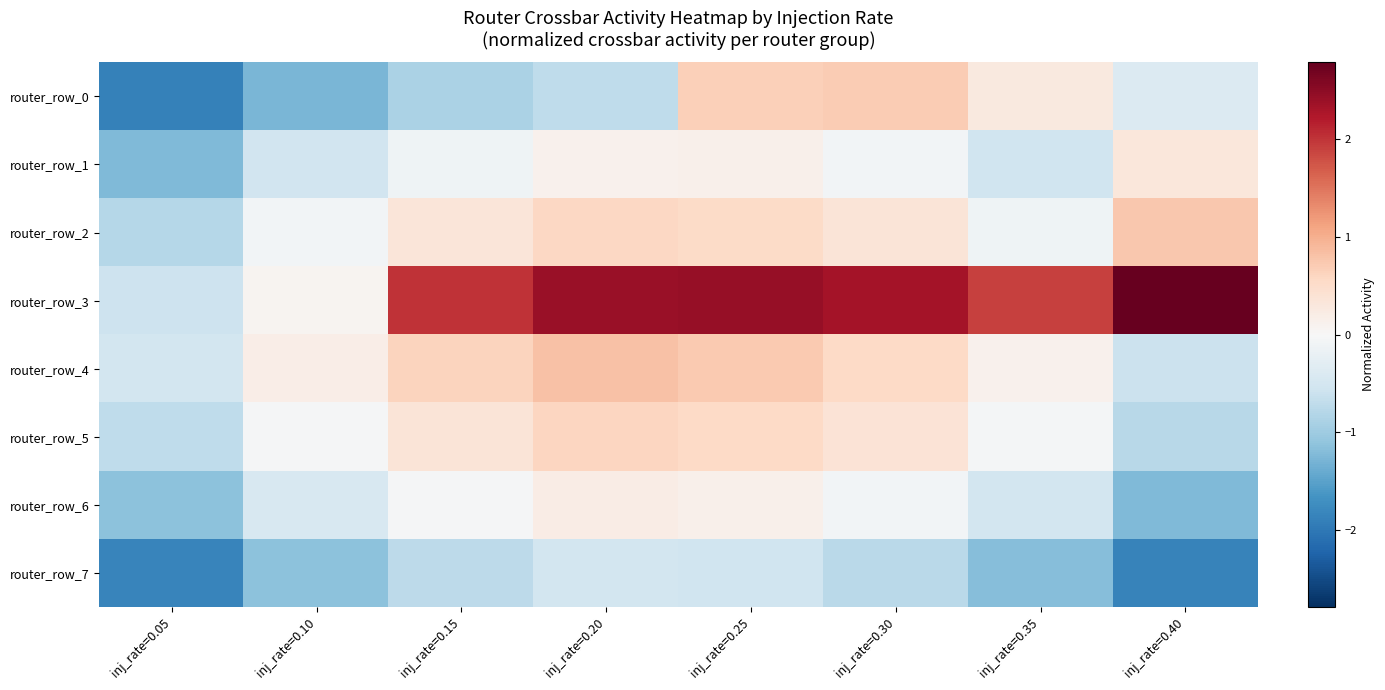

At how many categories does at least one series exceed 2?

5